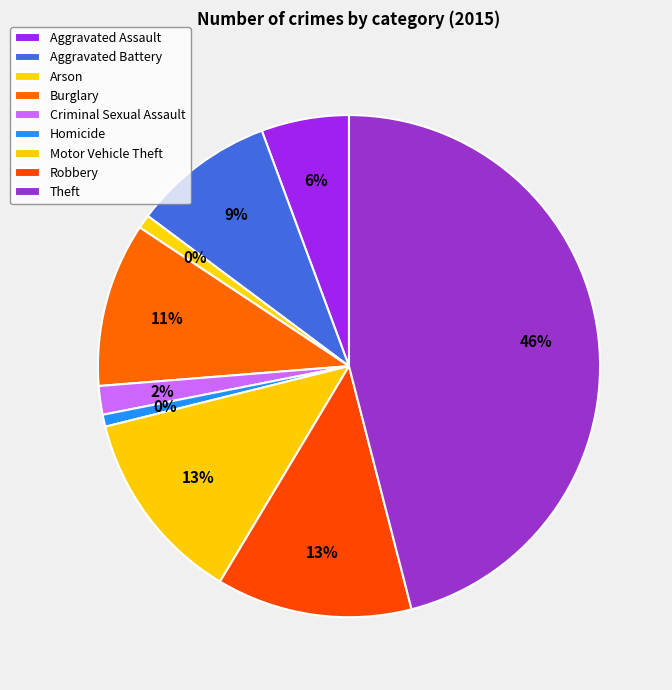

How many slices are in this pie chart?

9